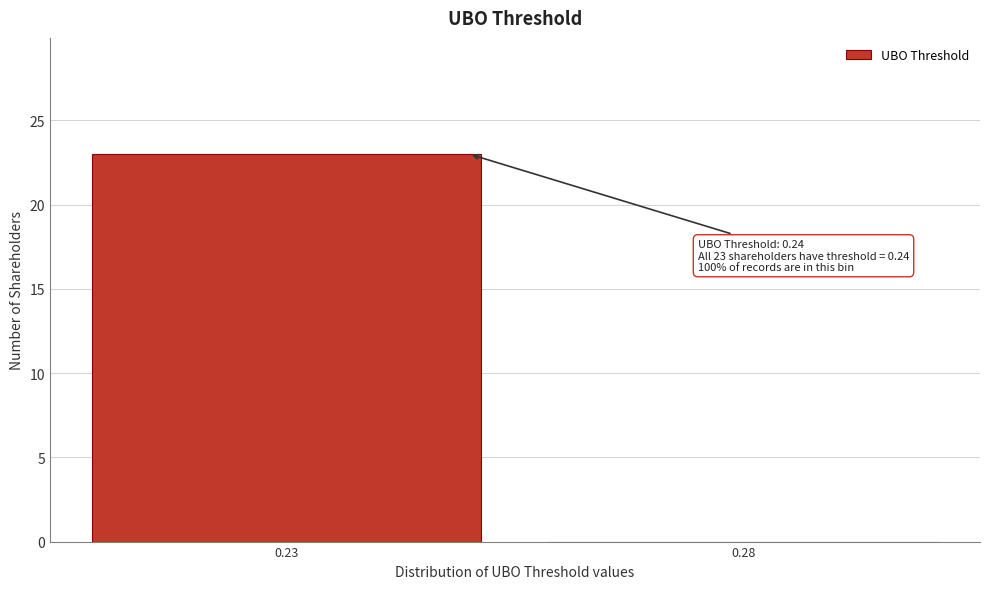

Reading left to right, transcribe all the data shown in this chart.

0.23=23	0.28=0